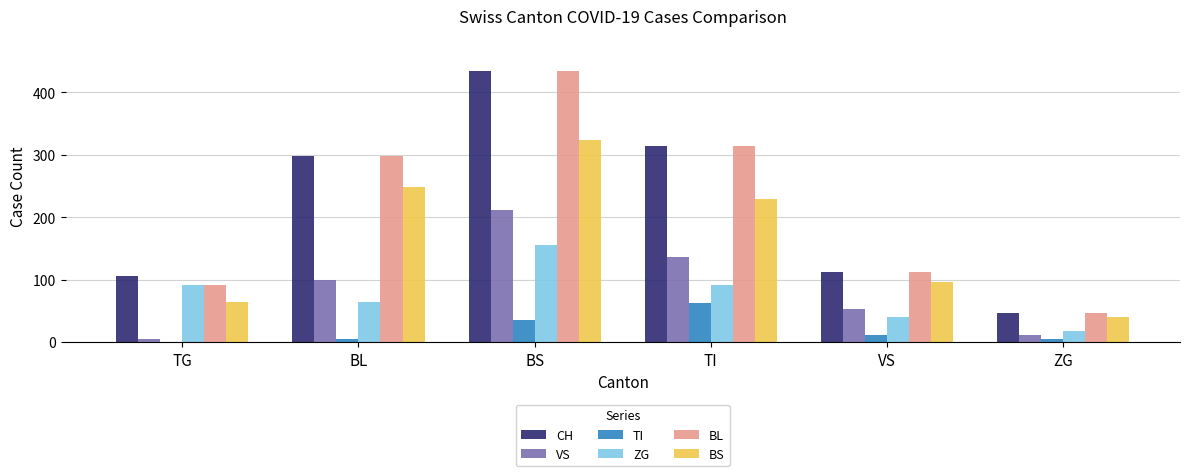

Count the number of categories in the chart.

6